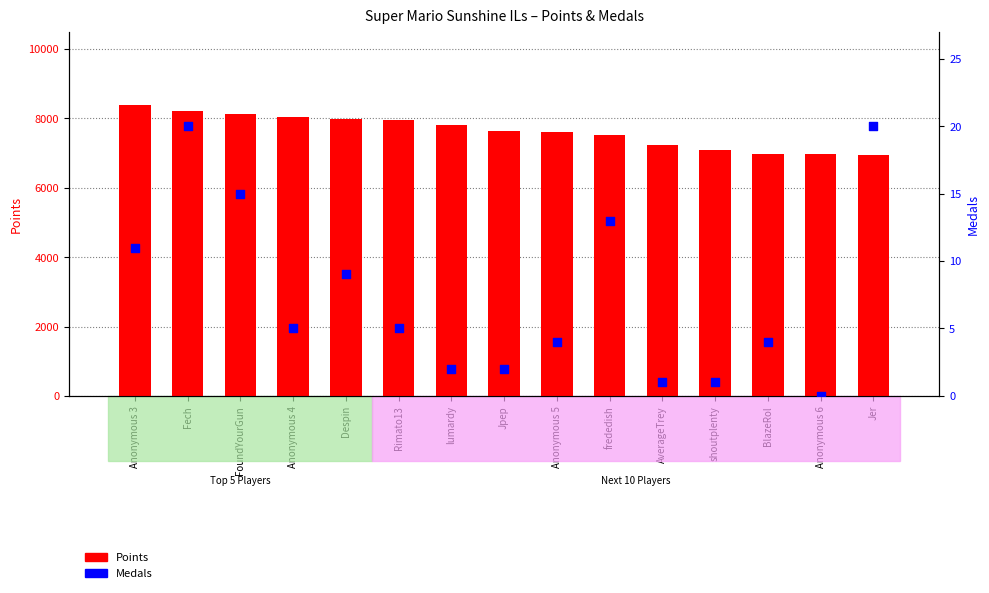

What are all the series names shown in the legend?

Points, Medals